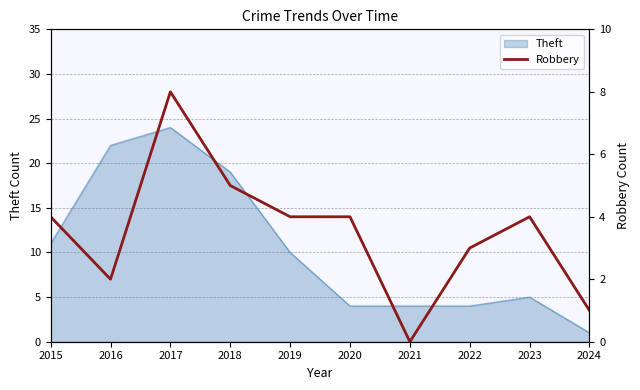

At which label is Theft closest to 12?

2015